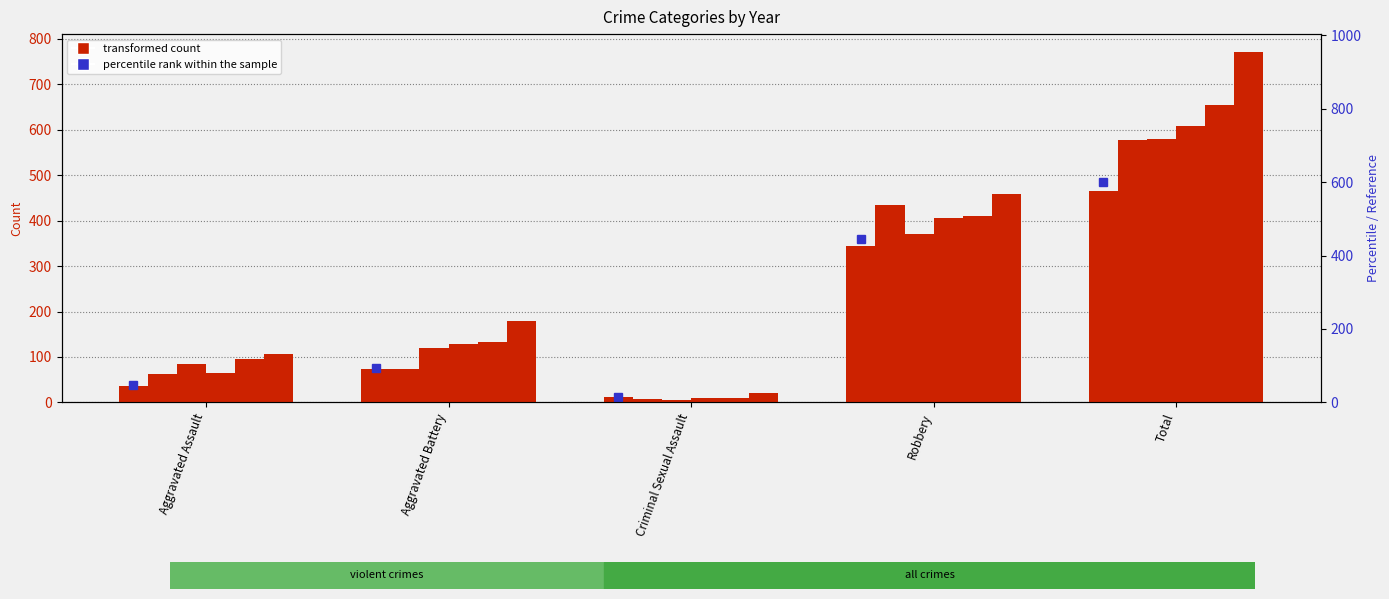

Reading left to right, what are all the values shown in this chart?

Aggravated Assault=37	Aggravated Battery=73	Criminal Sexual Assault=11	Robbery=345	Total=466